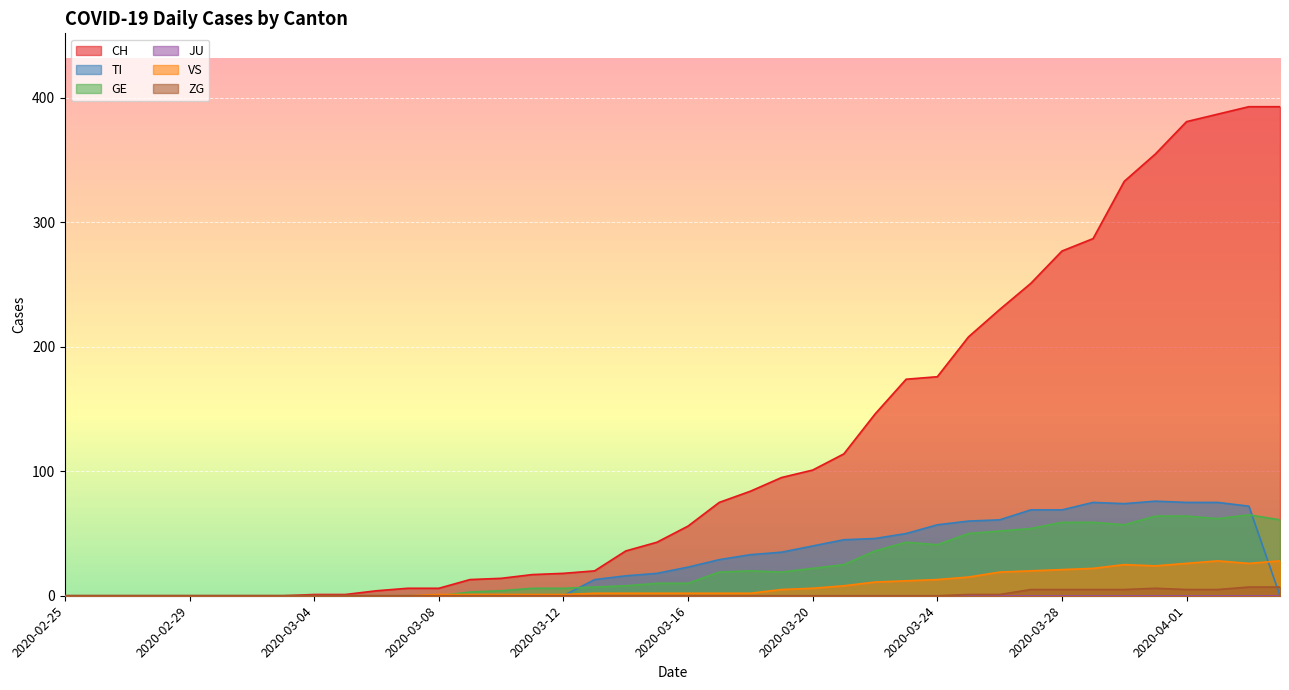

How many times do GE and VS cross each other?

1